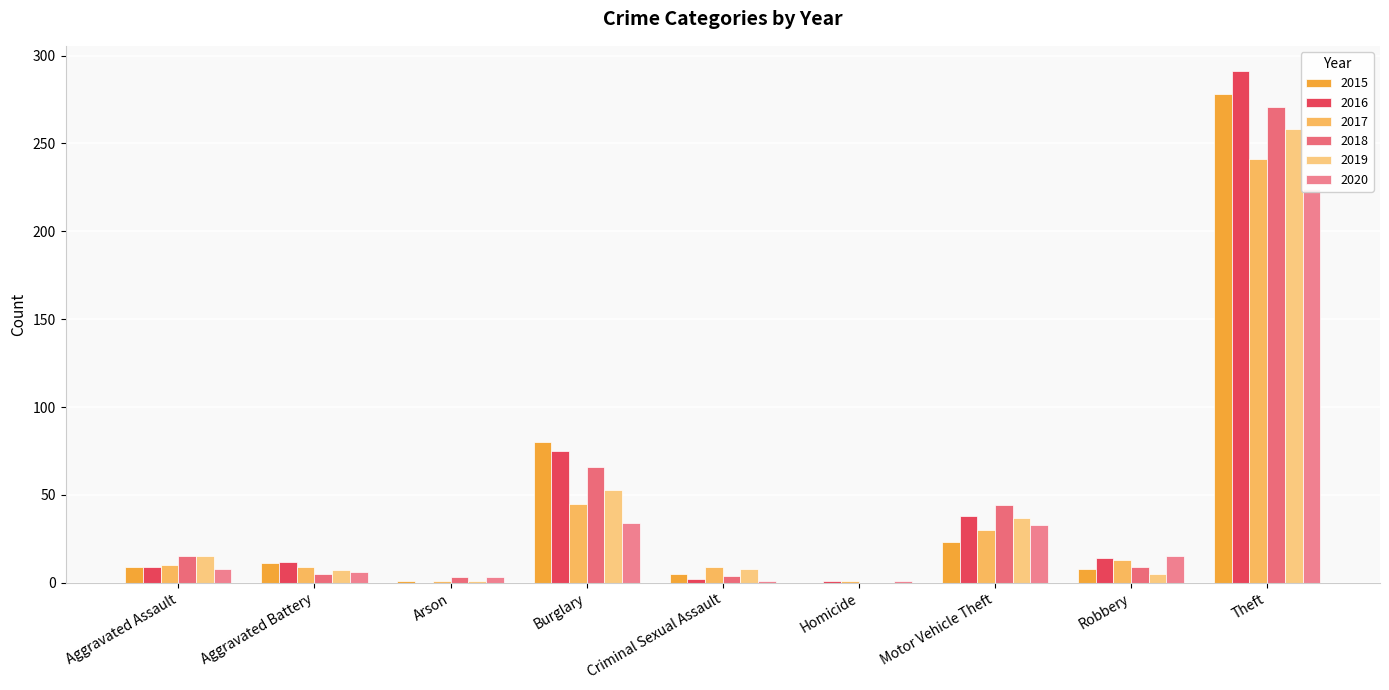

What position from the right is Burglary?

6